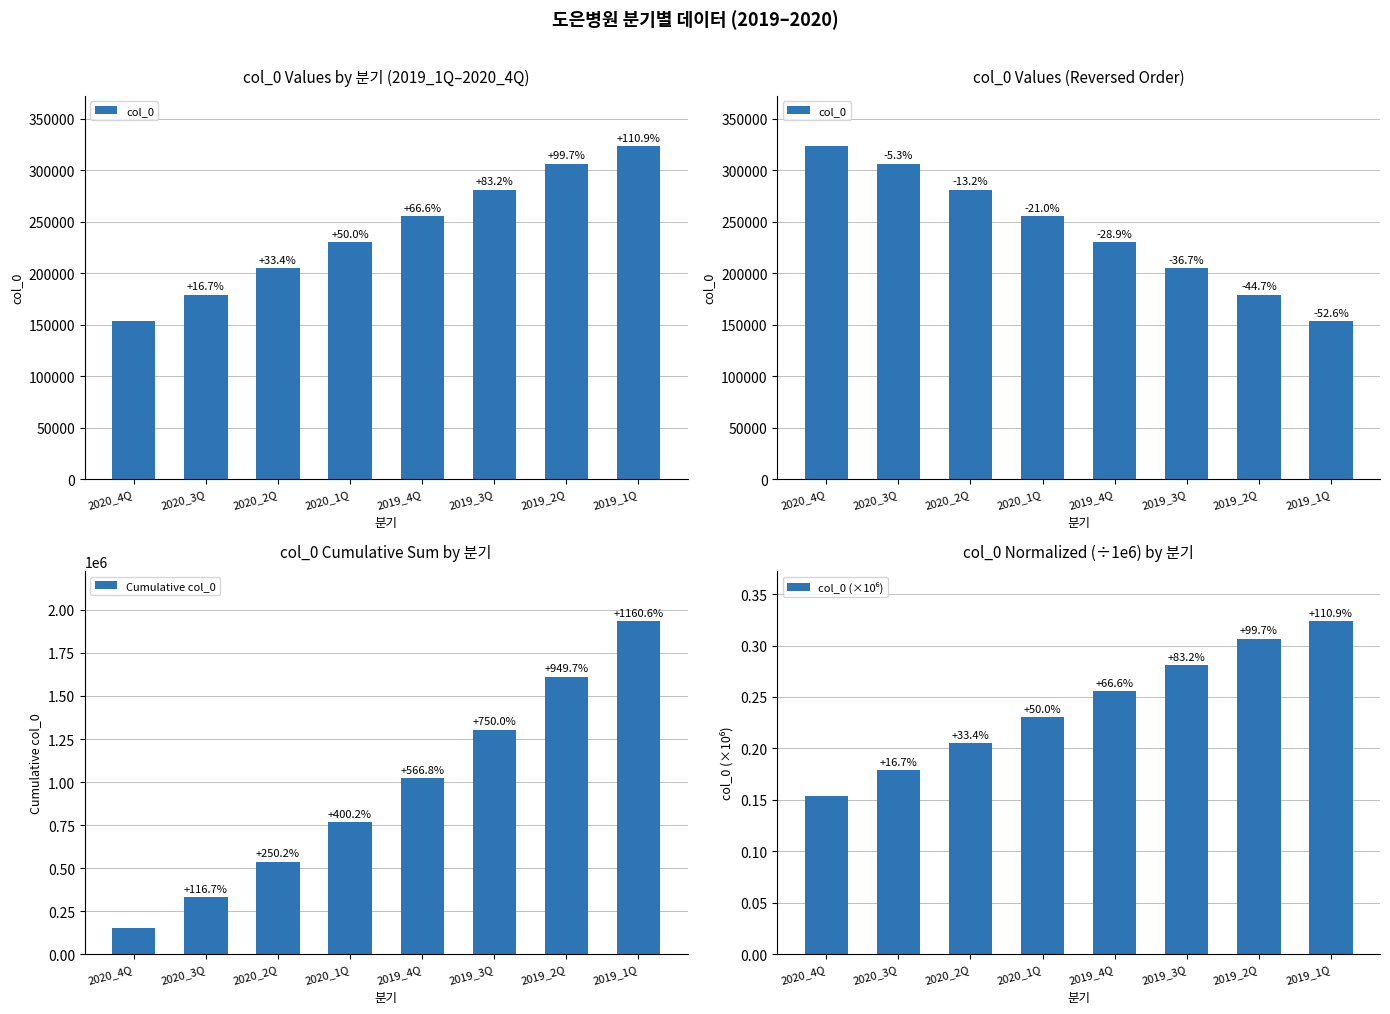

Reading right to left, extract all data points from this chart.

col_0: 153514.0	179210.0	204834.0	230340.0	255803.0	281222.0	306523.0	323804.0
Cumulative col_0: 1935250.0	1611446.0	1304923.0	1023701.0	767898.0	537558.0	332724.0	153514.0
col_0 (×10⁶): 0.3	0.3	0.3	0.3	0.2	0.2	0.2	0.2